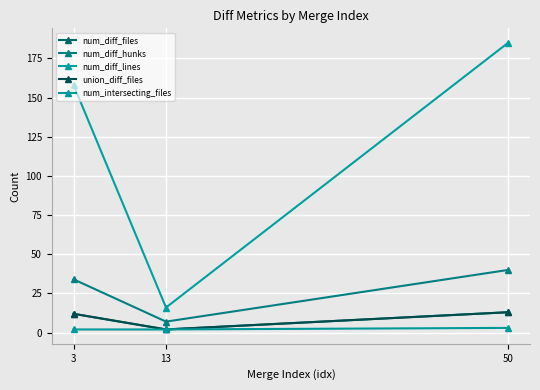

Does the chart have visible grid lines?

Yes